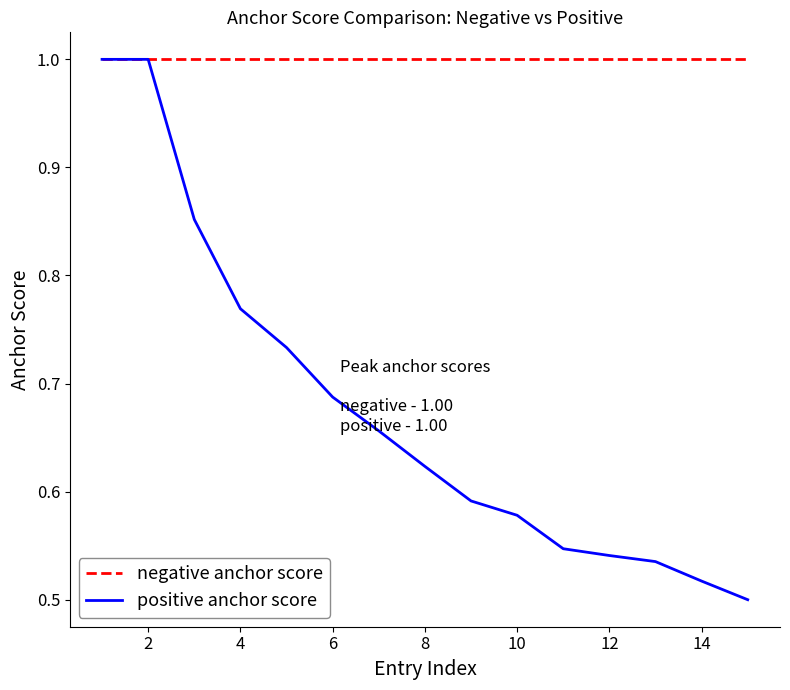

What is the maximum value for negative anchor score?

1.0